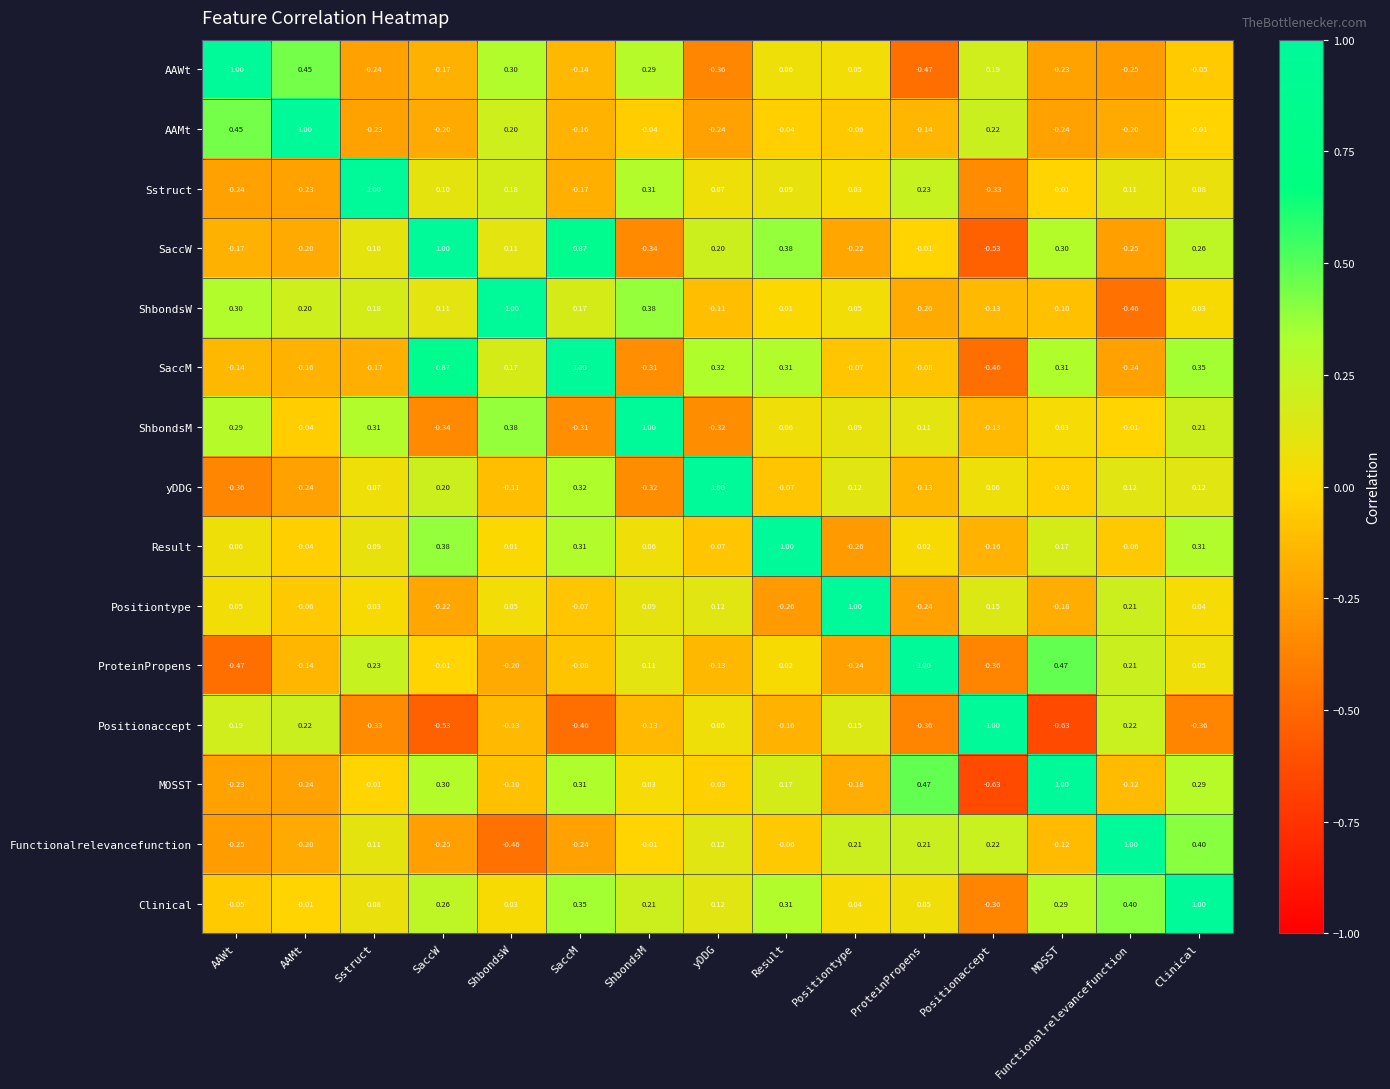

Is the value of Result at Clinical greater than the value of ShbondsM at Clinical?

Yes